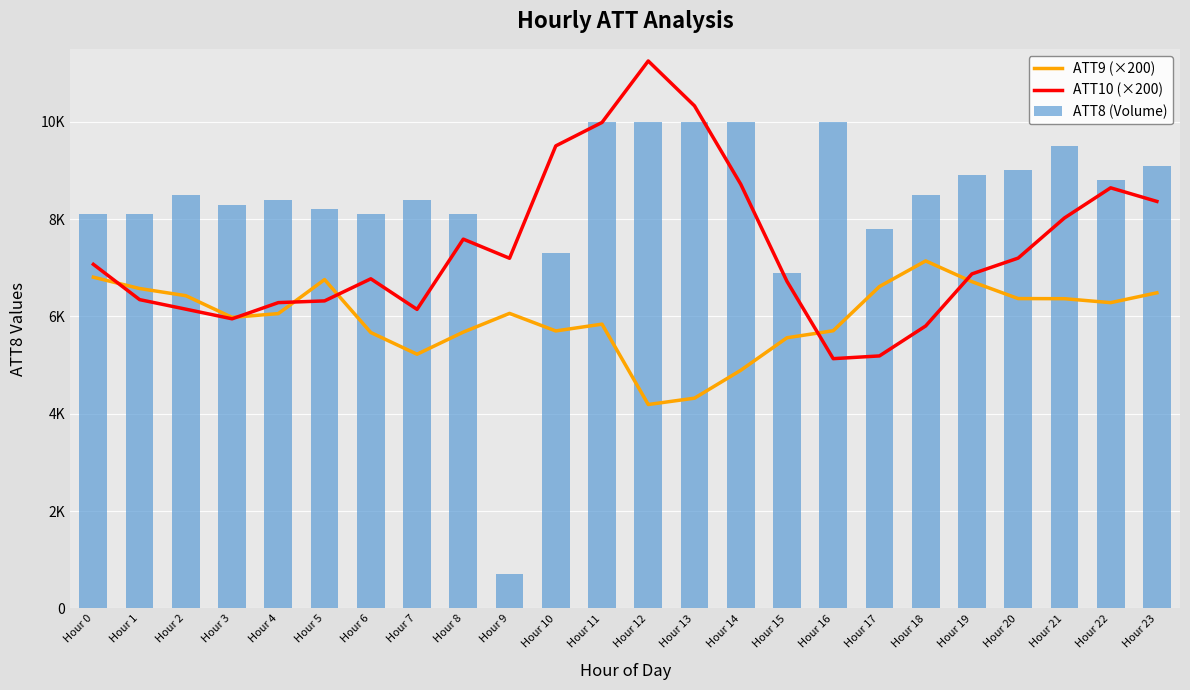

What is the difference between the second highest and minimum values in the ATT10 (×200) series?

5196.5